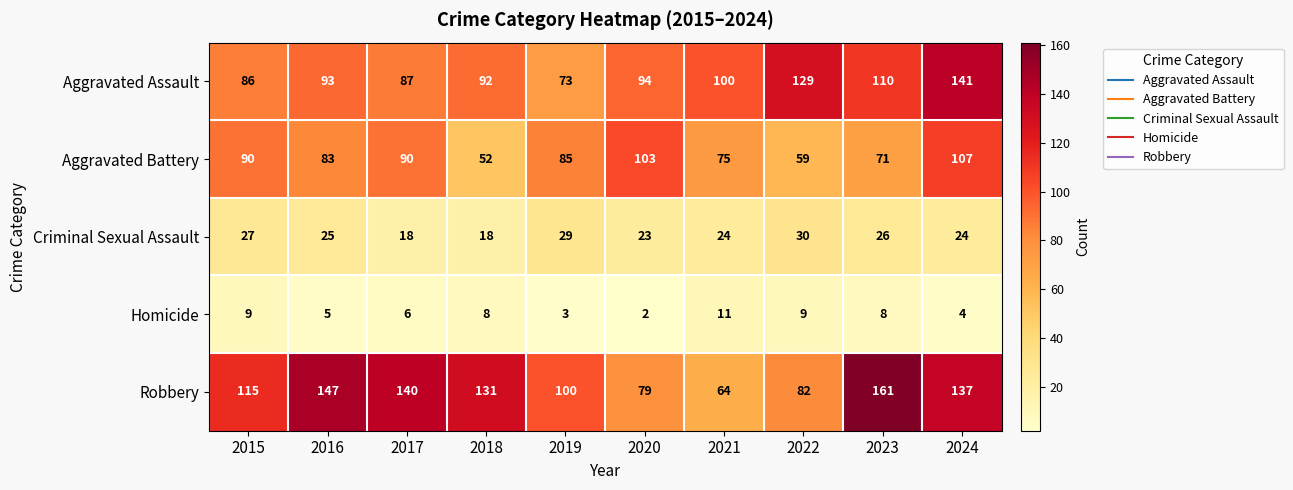

List the series in order of their peak value, highest first.

Robbery, Aggravated Assault, Aggravated Battery, Criminal Sexual Assault, Homicide